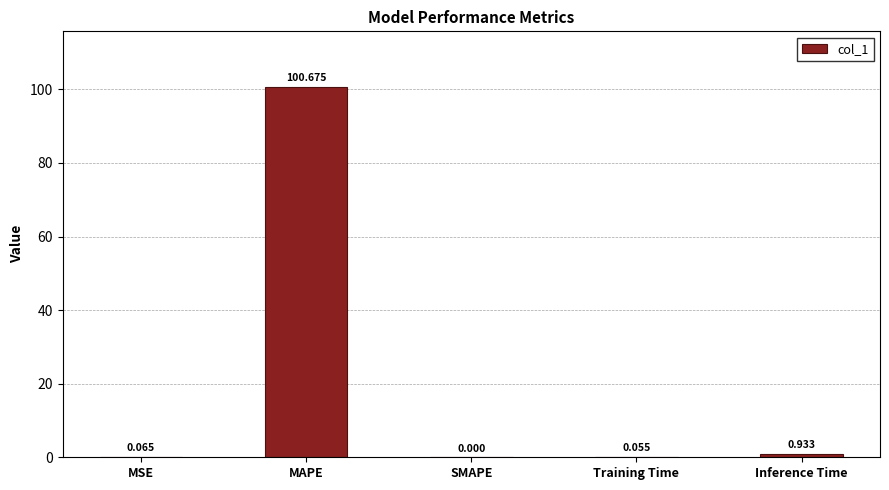

Which category has the highest value across all series?

MAPE